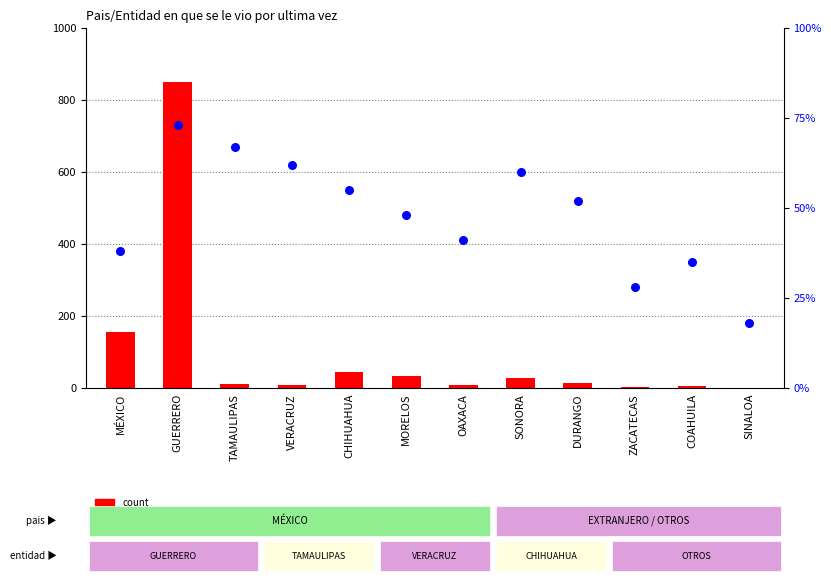

At how many categories does at least one series exceed 589?

1